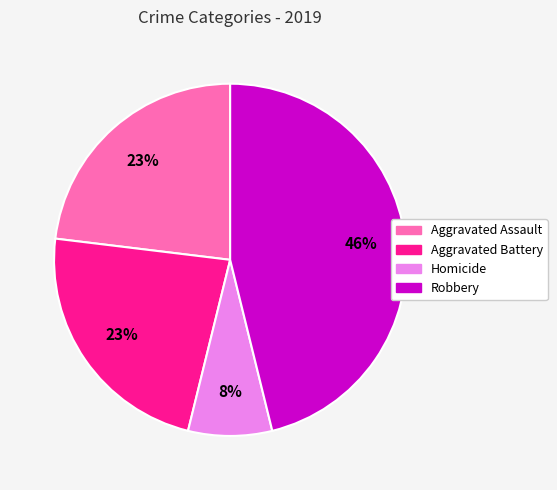

Between Aggravated Battery and Robbery, which is larger?

Robbery